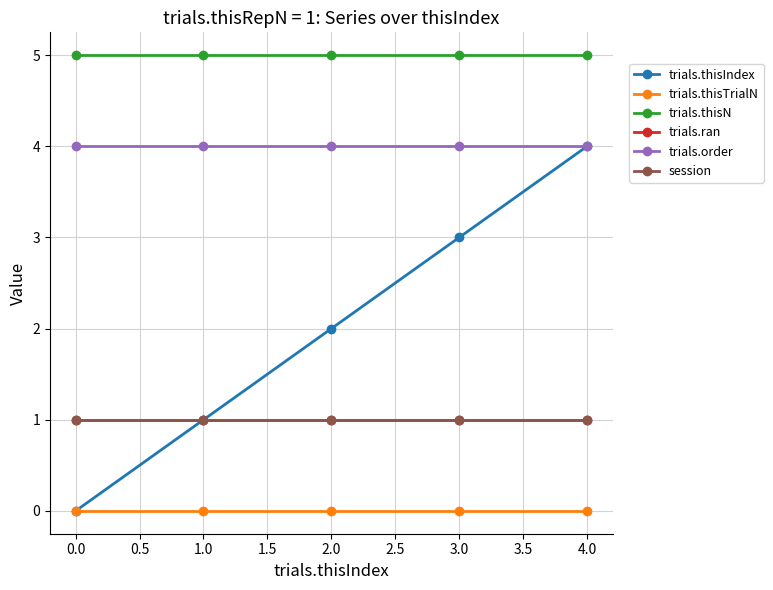

True or false: trials.thisIndex has more than 0 interior local peaks.

False